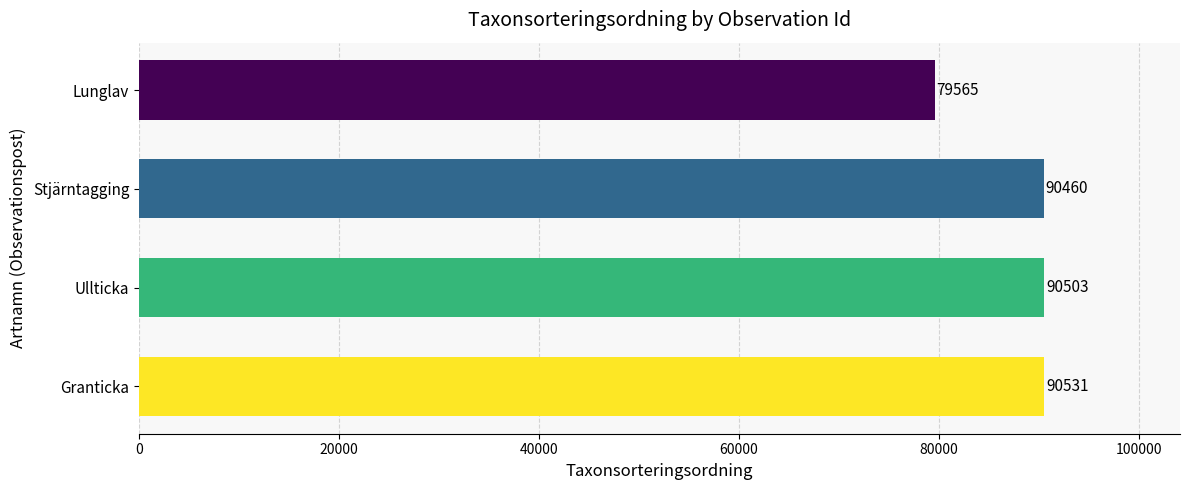

The value at Granticka is 18279. True or false?

False